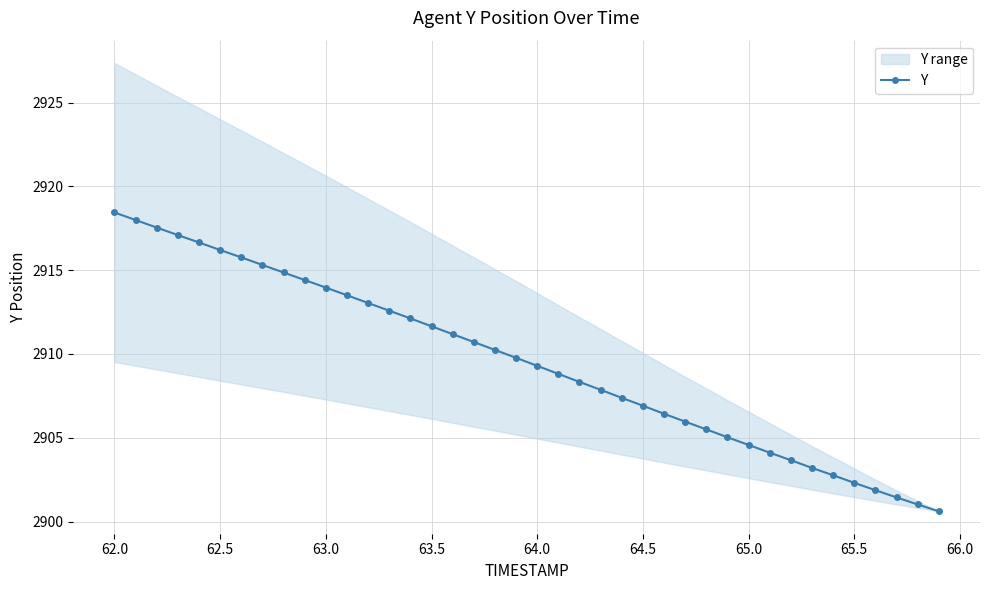

True or false: there are more than 1 points higher than both neighbors.

False